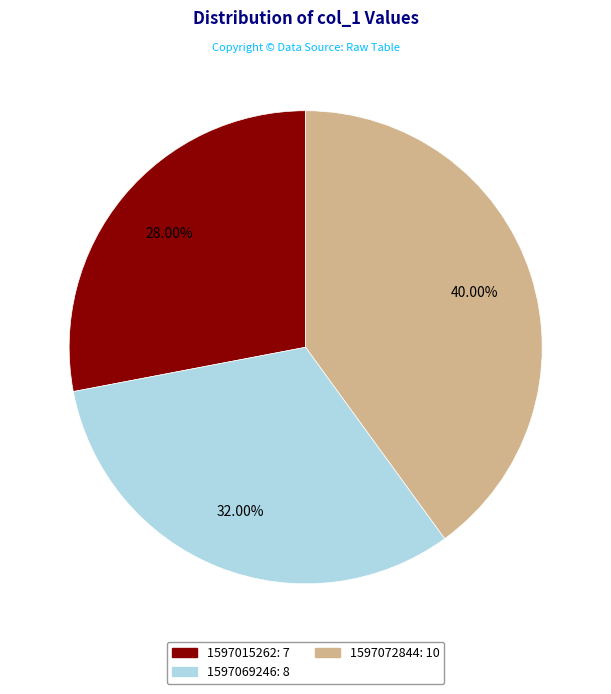

Does any single category account for the majority?

No